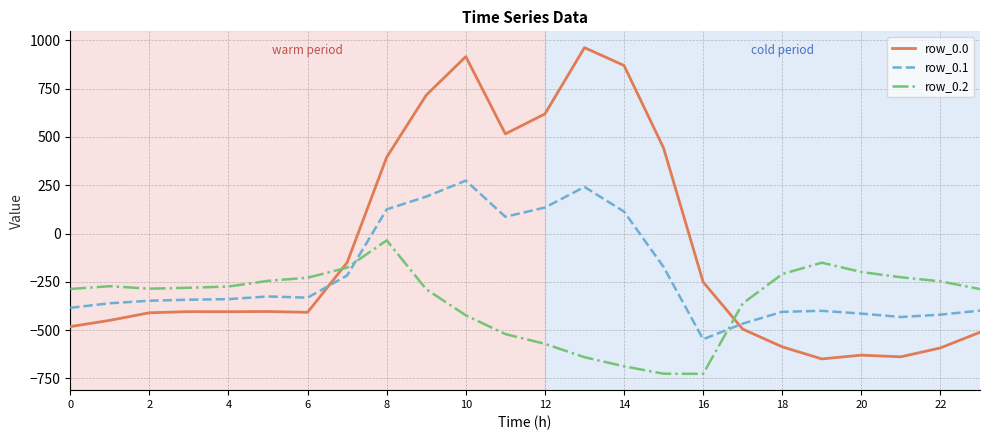

What is the minimum value for row_0.1?

-547.3